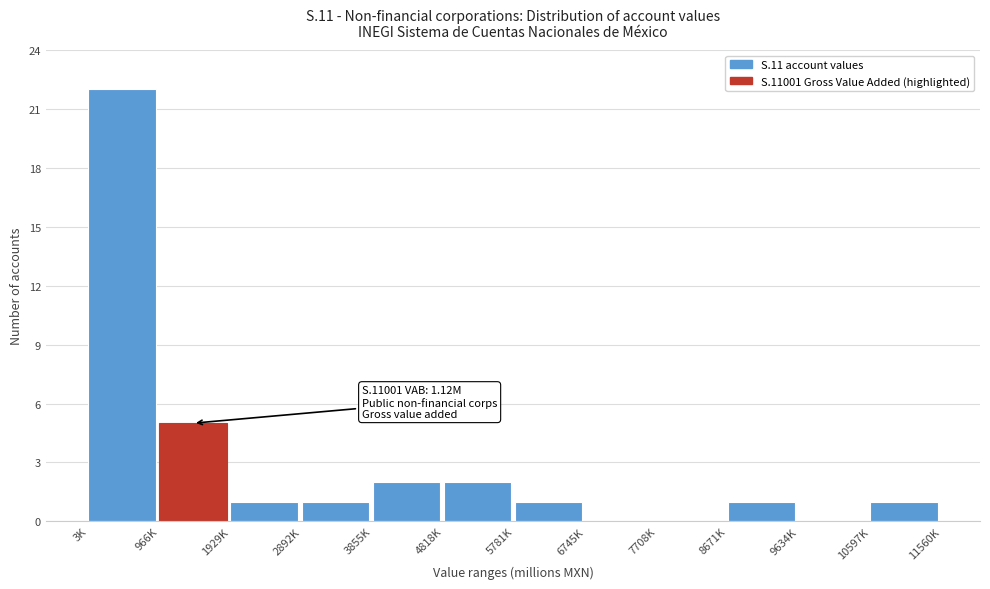

Reading right to left, what are all the values shown in this chart?

10597K=1	9634K=0	8671K=1	7708K=0	6745K=0	5781K=1	4818K=2	3855K=2	2892K=1	1929K=1	966K=5	3K=22